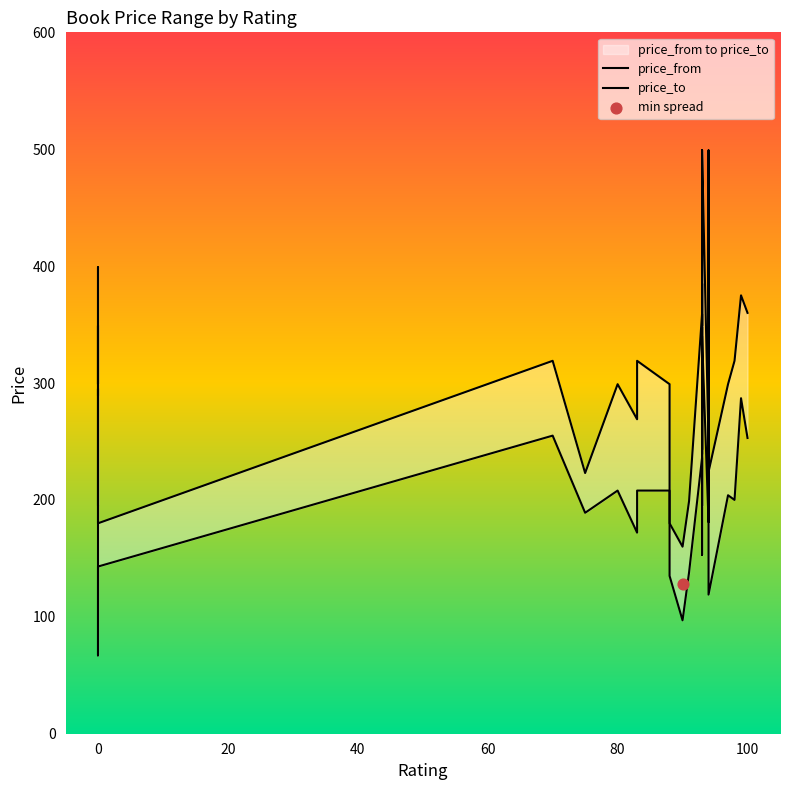

At how many categories does at least one series exceed 269?

20